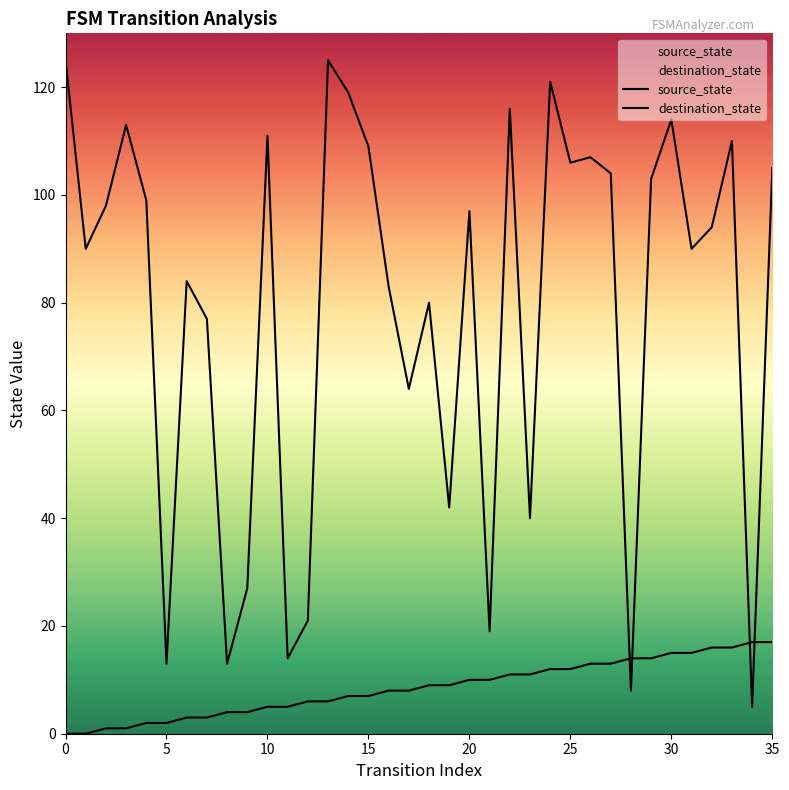

List the series in order of their peak value, lowest first.

source_state, destination_state